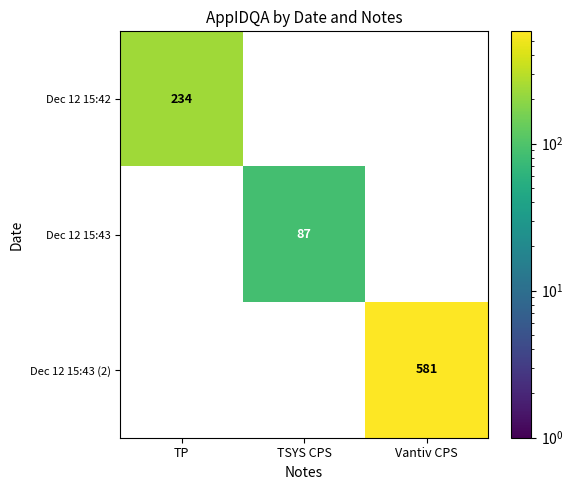

What is the total value across all series at Vantiv CPS?

581